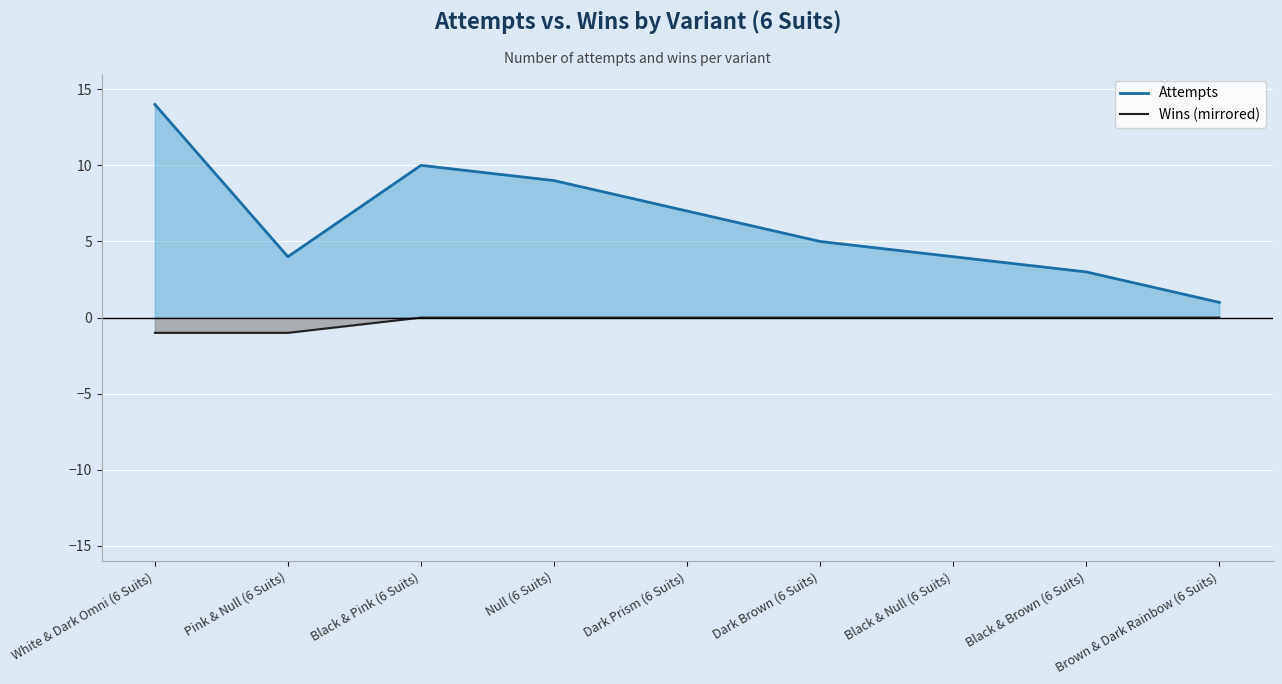

Which has a higher value, Black & Null (6 Suits) or Brown & Dark Rainbow (6 Suits)?

Black & Null (6 Suits)